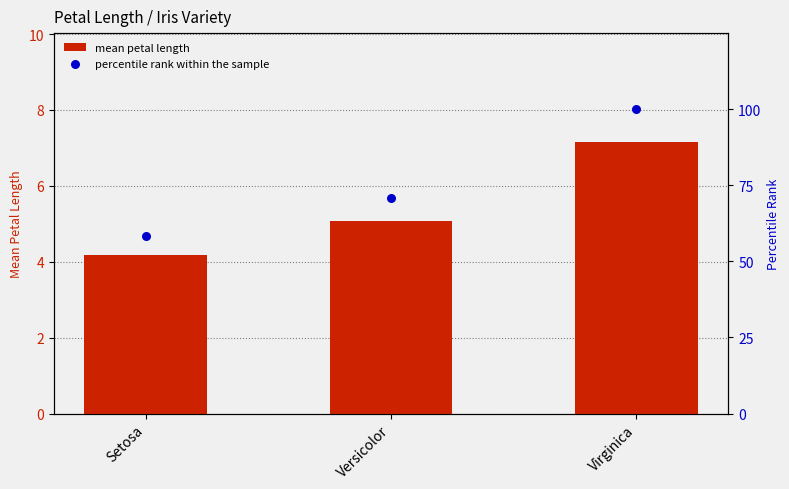

What are all the series names shown in the legend?

mean petal length, percentile rank within the sample